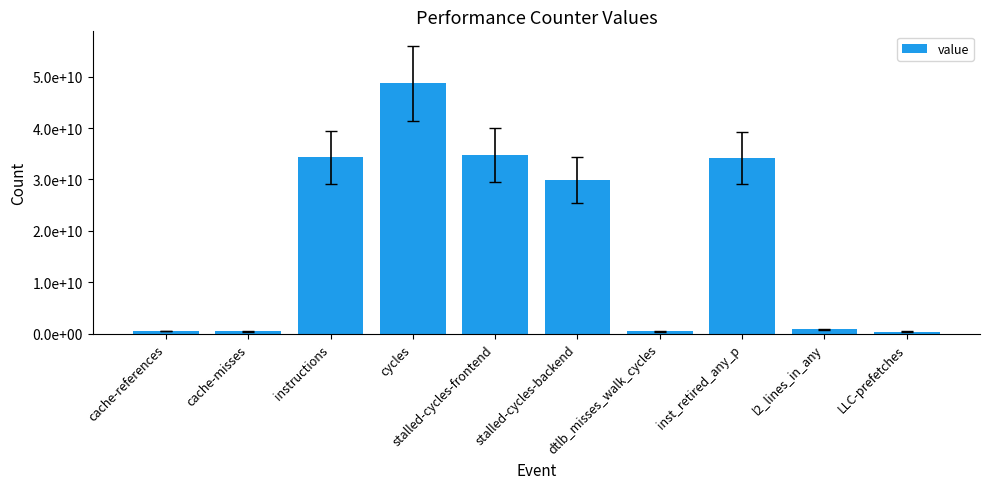

List the labels in order of value, smallest first.

LLC-prefetches, dtlb_misses_walk_cycles, cache-misses, cache-references, l2_lines_in_any, stalled-cycles-backend, inst_retired_any_p, instructions, stalled-cycles-frontend, cycles